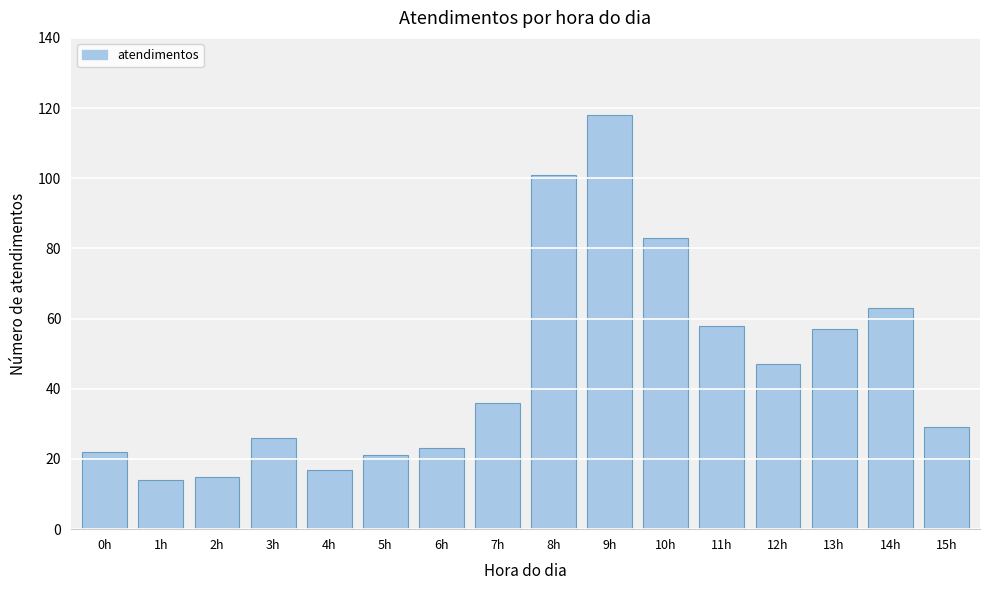

Reading left to right, transcribe all the data shown in this chart.

0h=22	1h=14	2h=15	3h=26	4h=17	5h=21	6h=23	7h=36	8h=101	9h=118	10h=83	11h=58	12h=47	13h=57	14h=63	15h=29